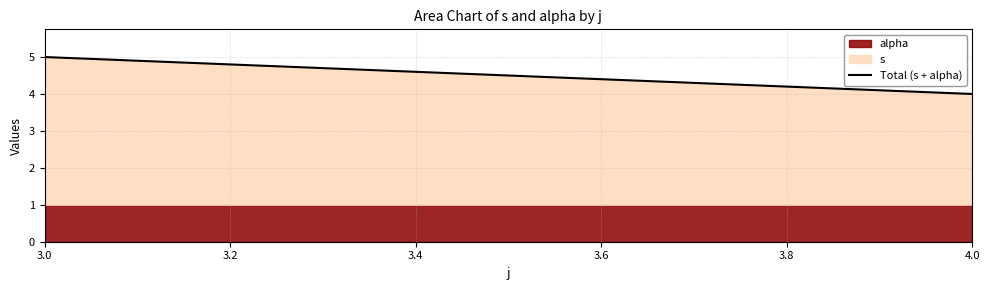

The value at 3.0 is 2. True or false?

False